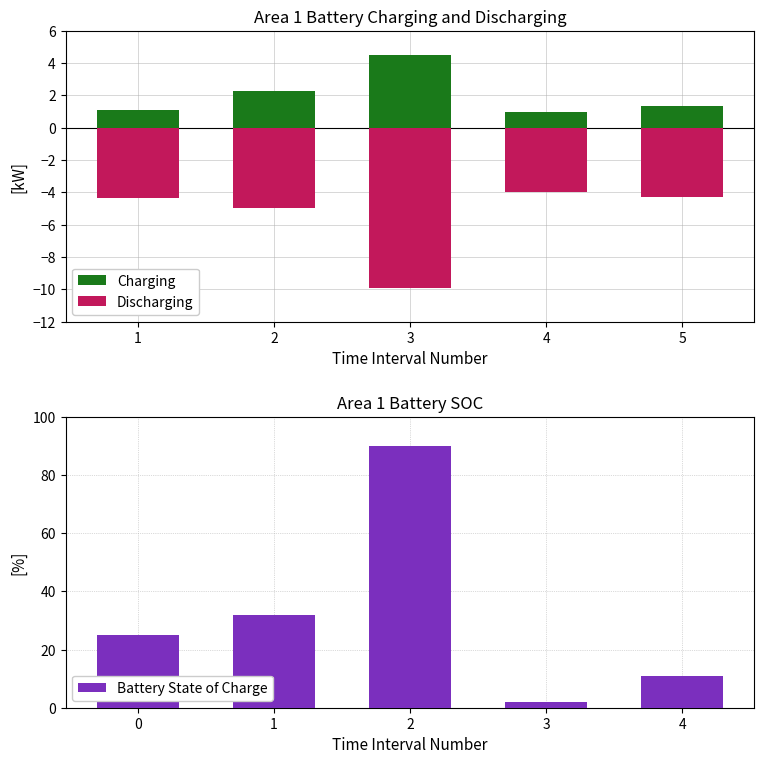

True or false: Battery State of Charge has a value of 55 at 2.

False